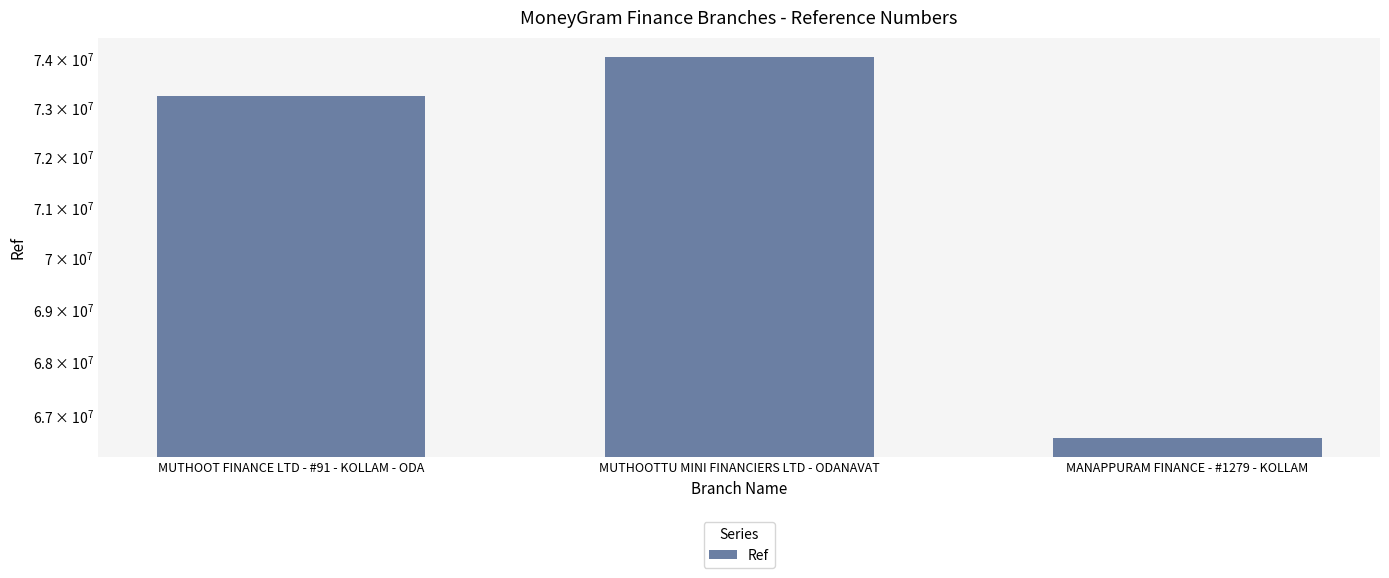

What is the sum of the values at MANAPPURAM FINANCE - #1279 - KOLLAM and MUTHOOTTU MINI FINANCIERS LTD - ODANAVAT?

140627305